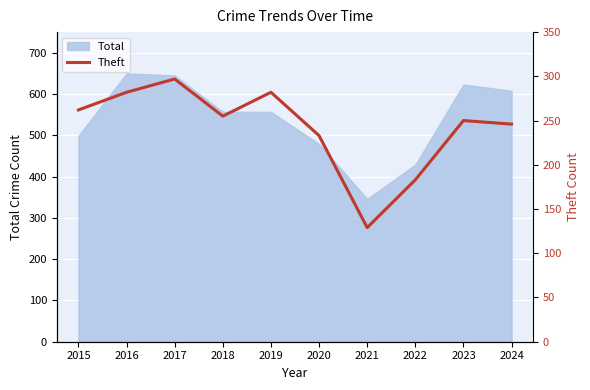

What is the difference between the maximum and minimum values?

168